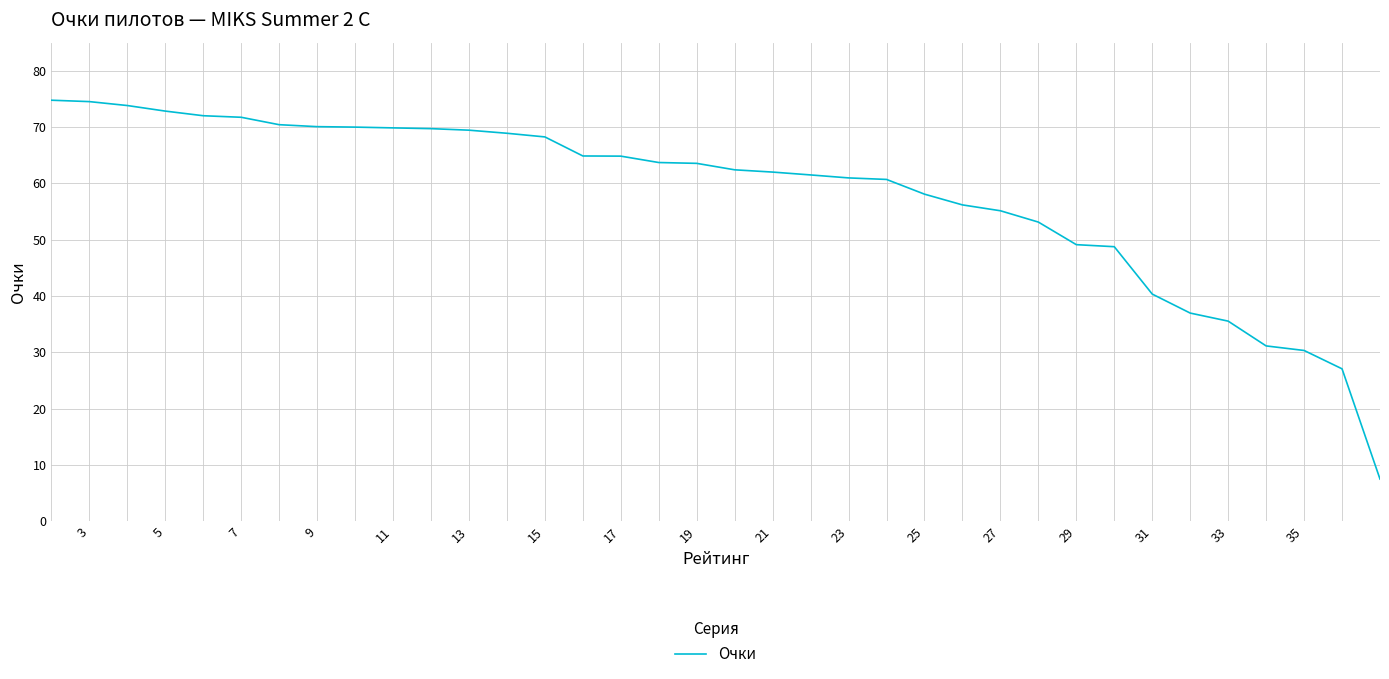

What is the maximum value shown in the chart?

74.8